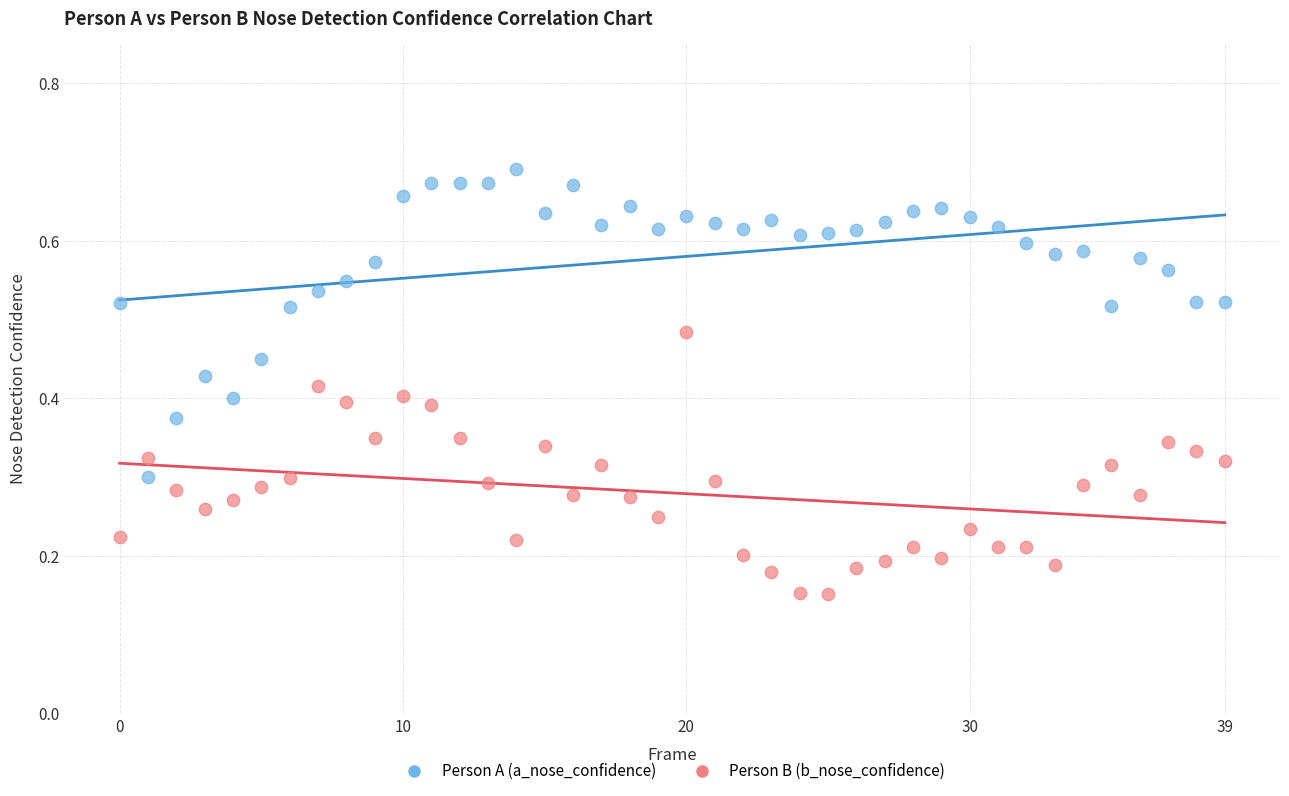

What are all the series names shown in the legend?

Person A (a_nose_confidence), Person B (b_nose_confidence)